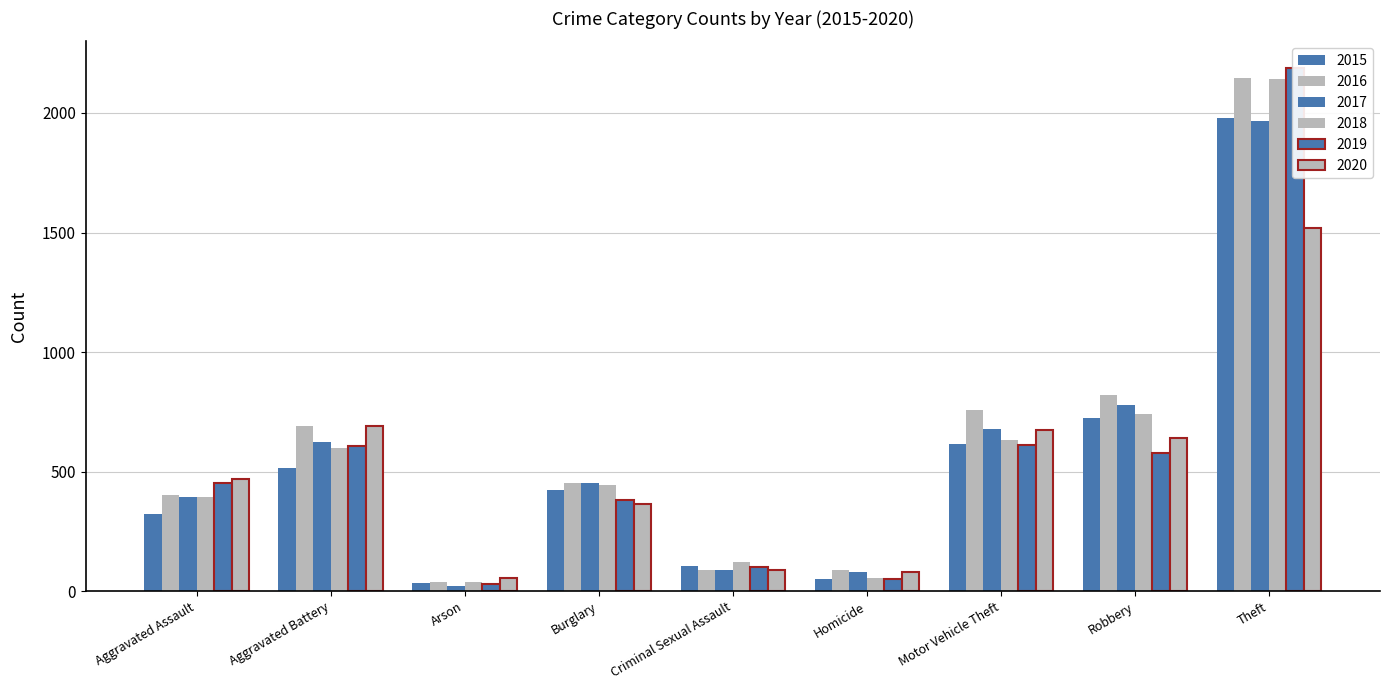

Does the chart contain any negative values?

No